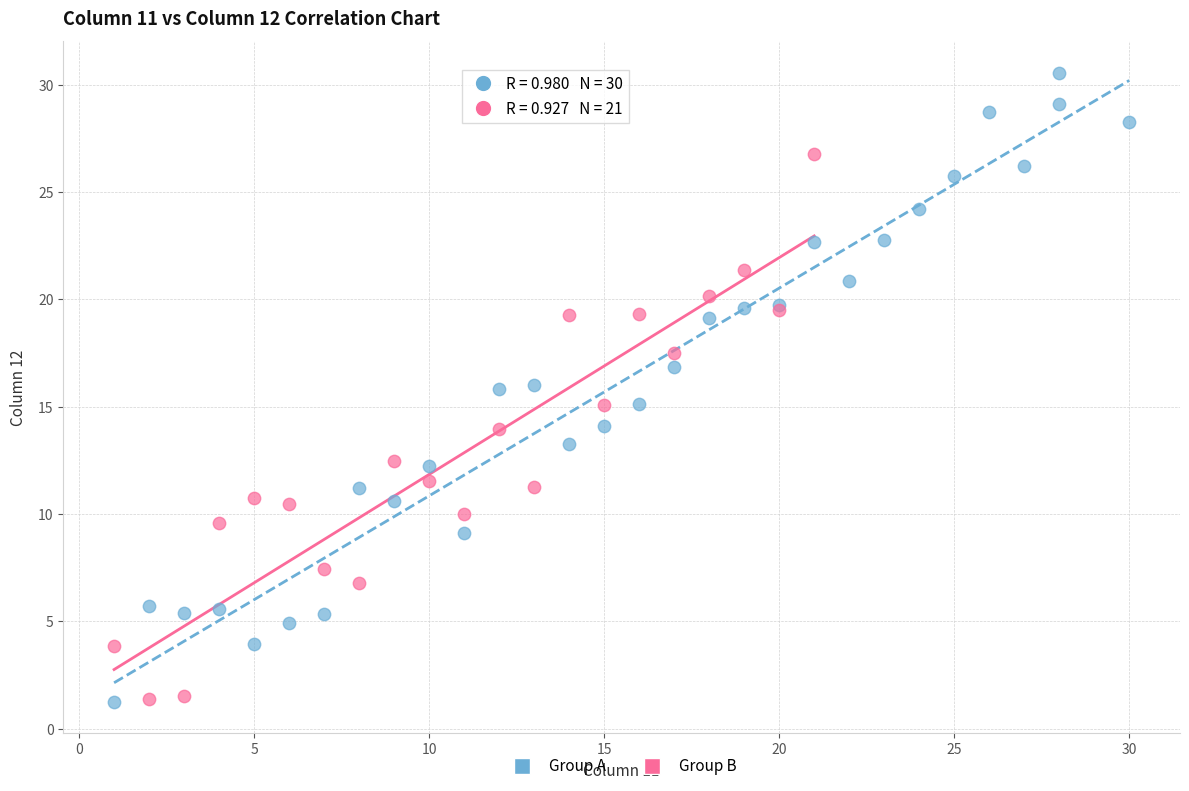

Which series has the largest Y range (max minus min)?

Group A